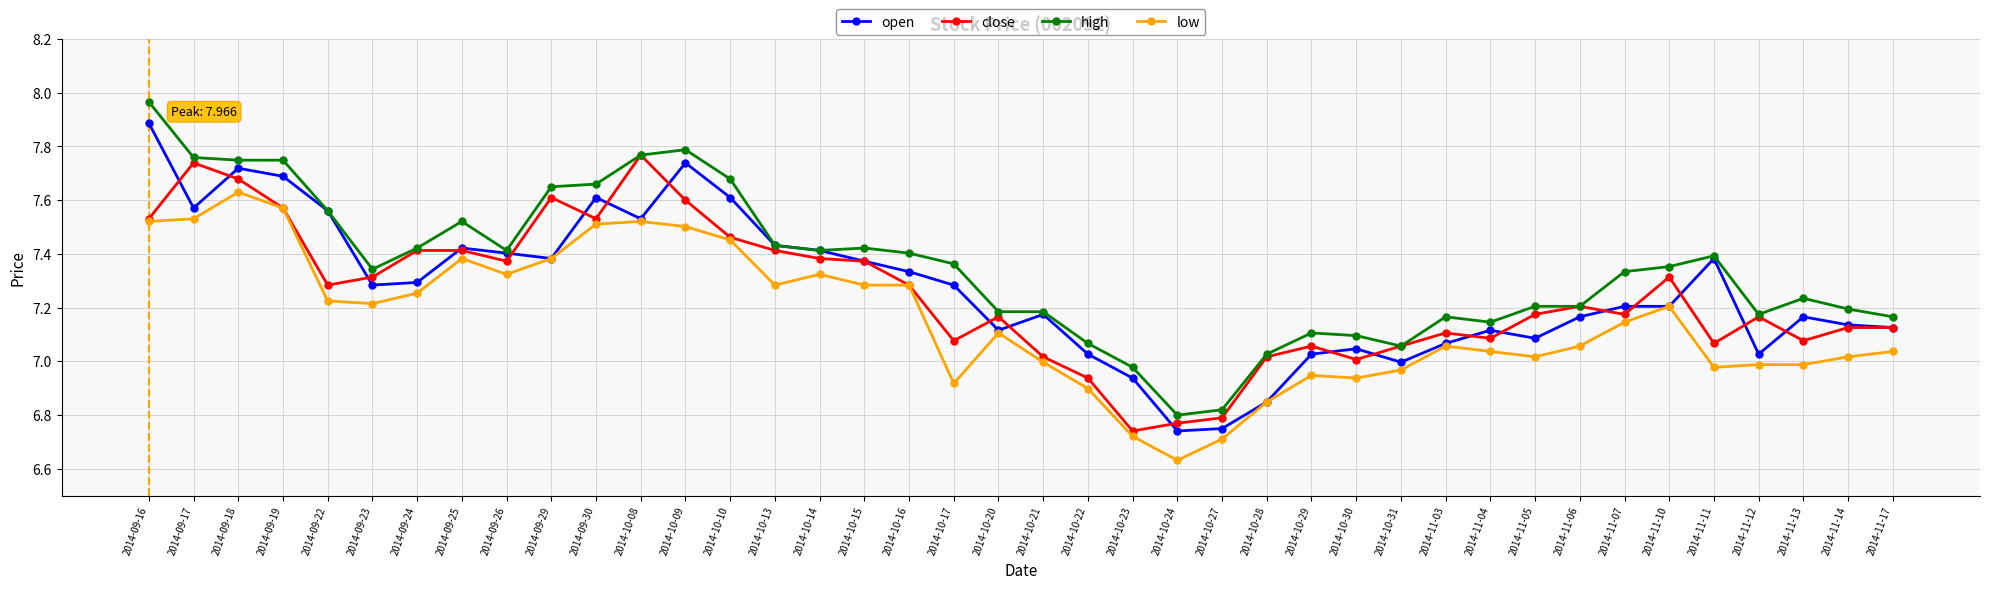

What are all the series names shown in the legend?

open, close, high, low